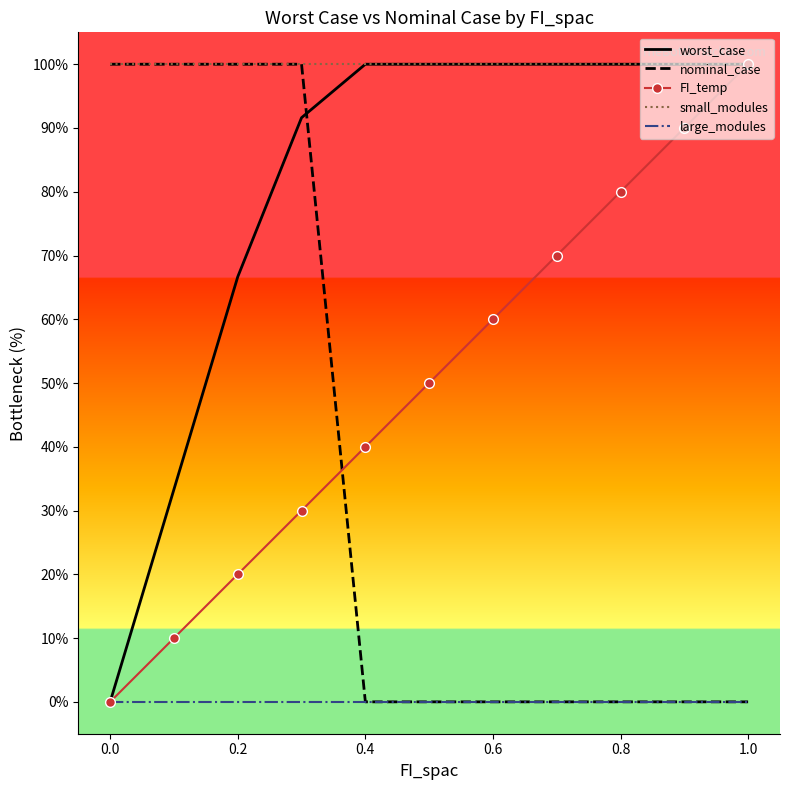

Which series has the largest total across all categories?

small_modules